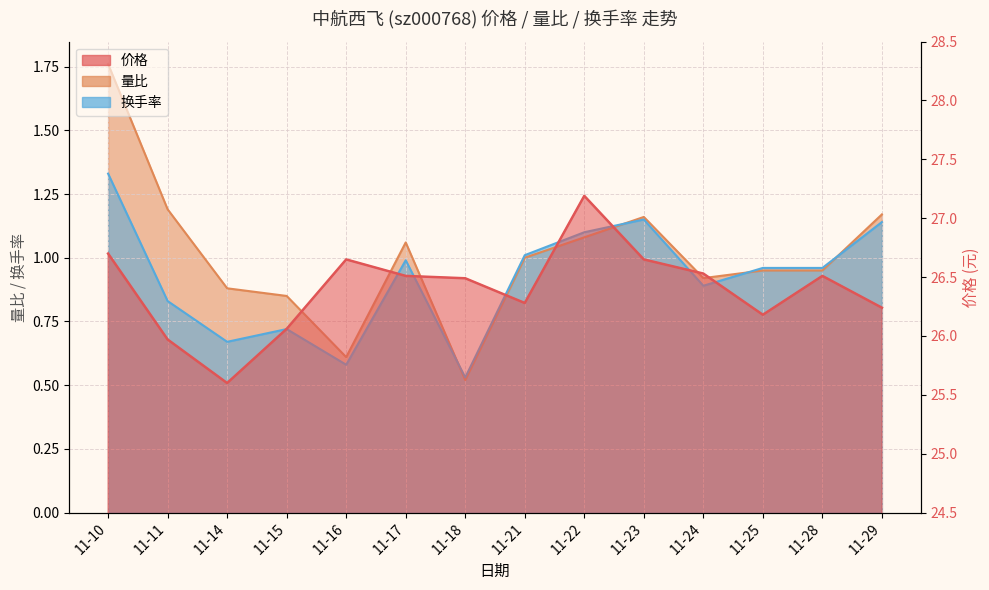

How many series are shown in this chart?

3